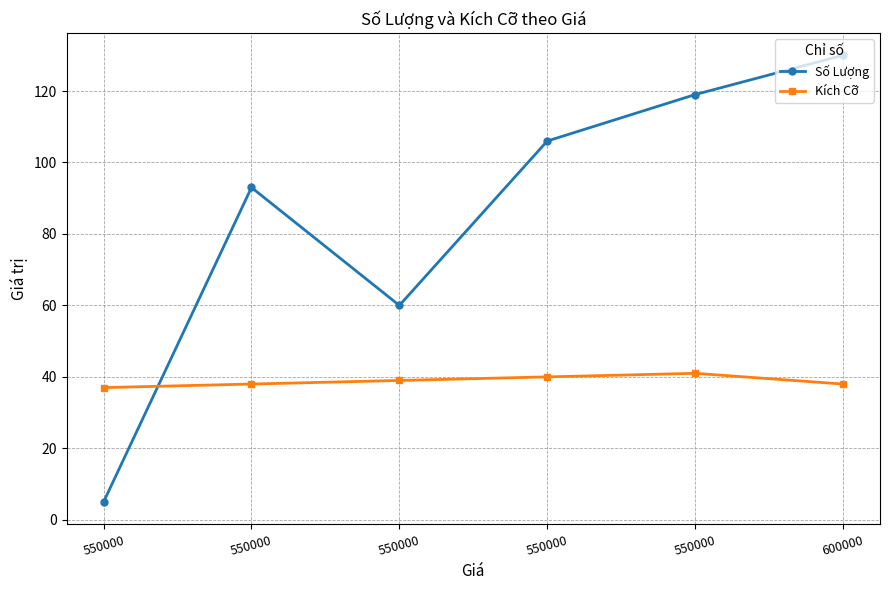

What are all the series names shown in the legend?

Số Lượng, Kích Cỡ